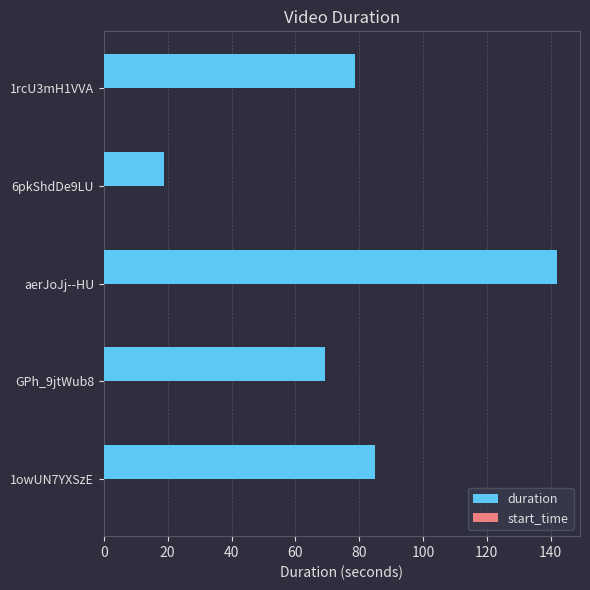

What is the change in value from GPh_9jtWub8 to aerJoJj--HU?

+72.8